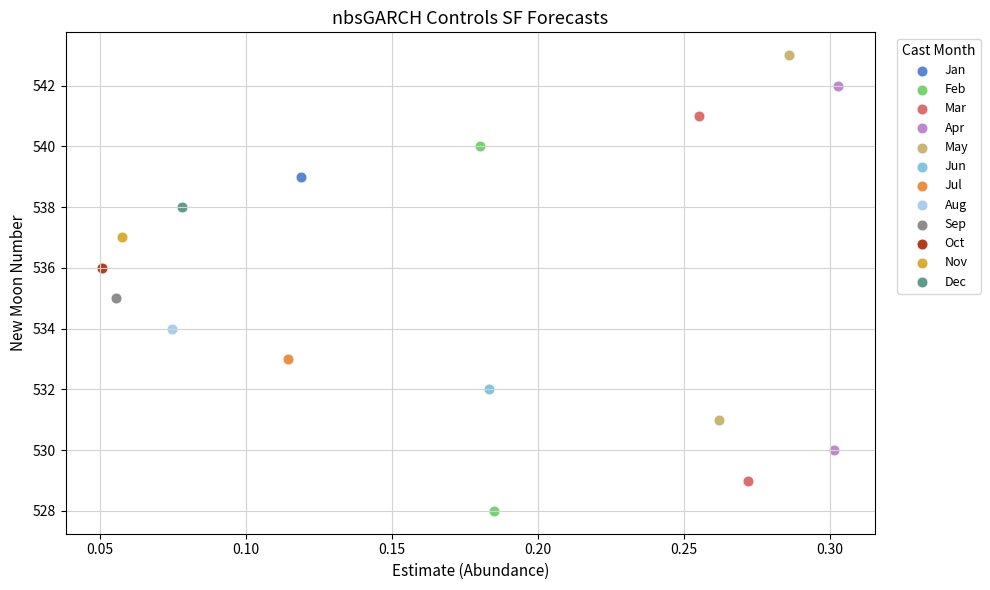

What are all the series names shown in the legend?

Jan, Feb, Mar, Apr, May, Jun, Jul, Aug, Sep, Oct, Nov, Dec